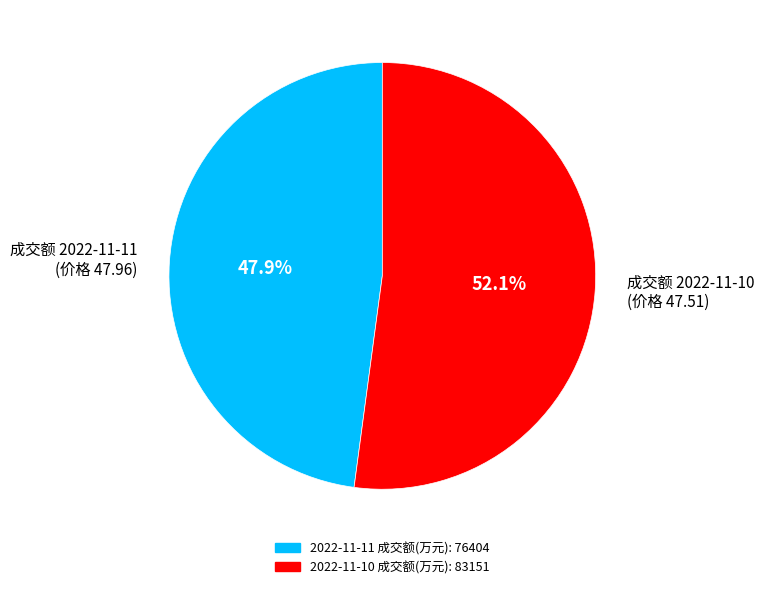

Combined, what portion of the pie is 成交额 2022-11-10 (价格 47.51) and 成交额 2022-11-11 (价格 47.96)?

100.0%